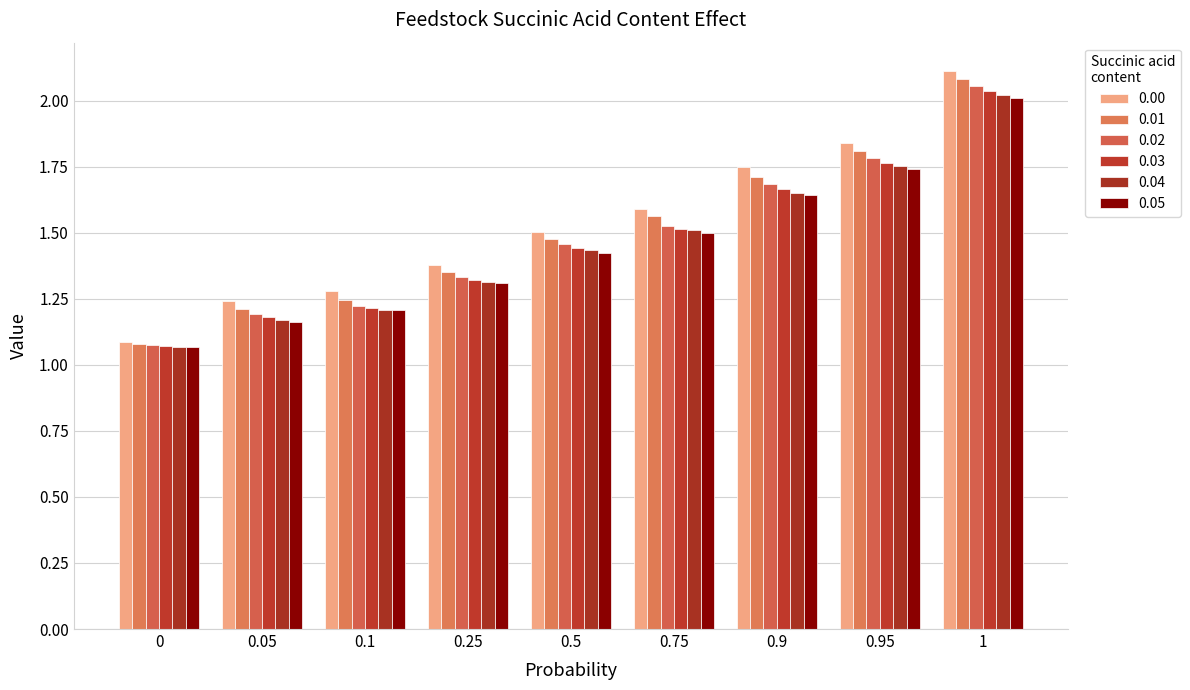

What is the sum of the 0.01 values at 0.9 and 0?

2.8